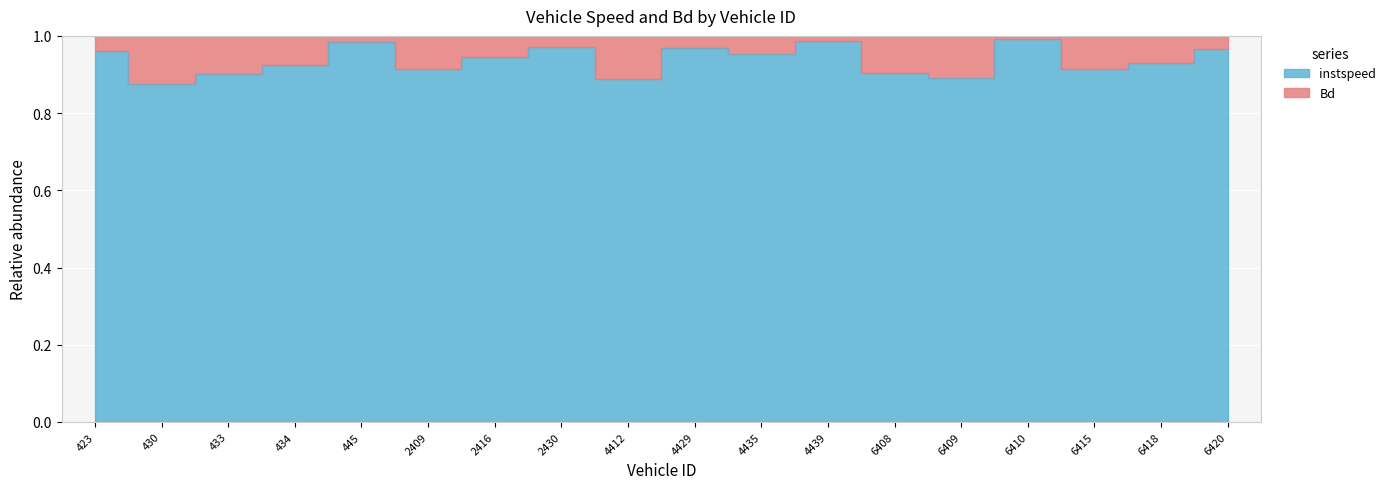

Rank the categories by value from lowest to highest.

430, 4412, 6409, 433, 6408, 6415, 2409, 434, 6418, 2416, 4435, 423, 6420, 4429, 2430, 445, 4439, 6410